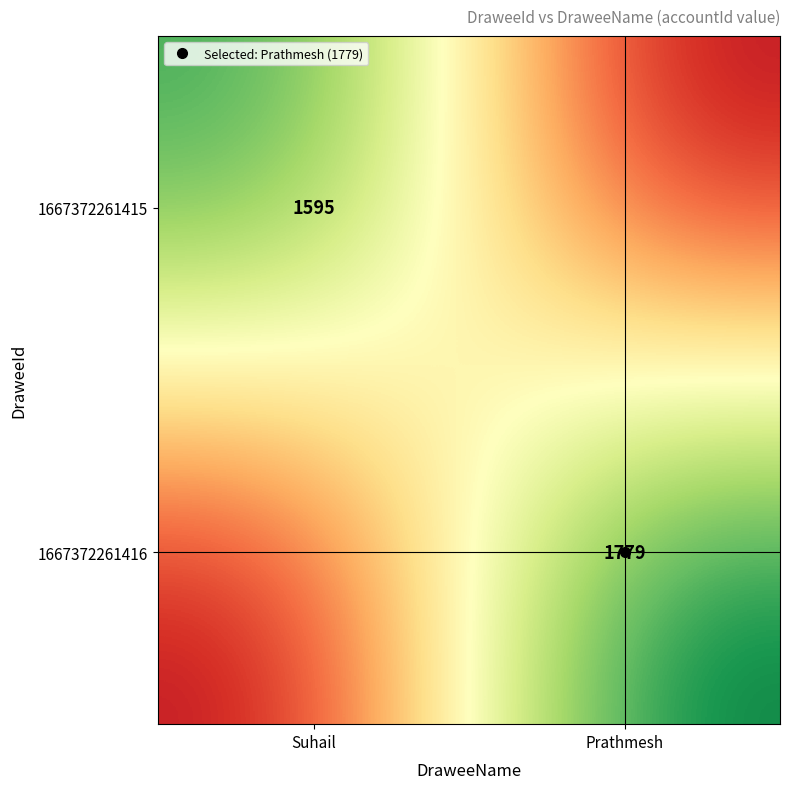

List the series in order of their overall mean, highest first.

1667372261416, 1667372261415